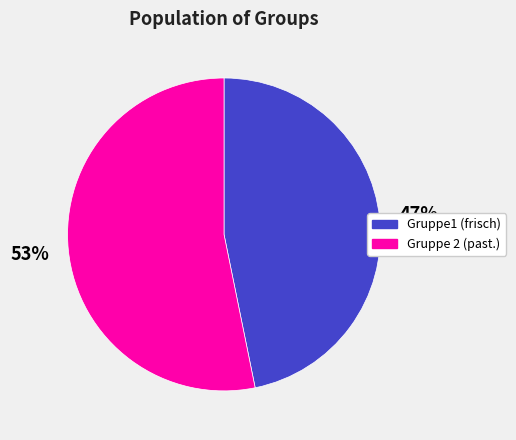

To the nearest percent, what is the difference between the largest and smallest slice percentages?

6%